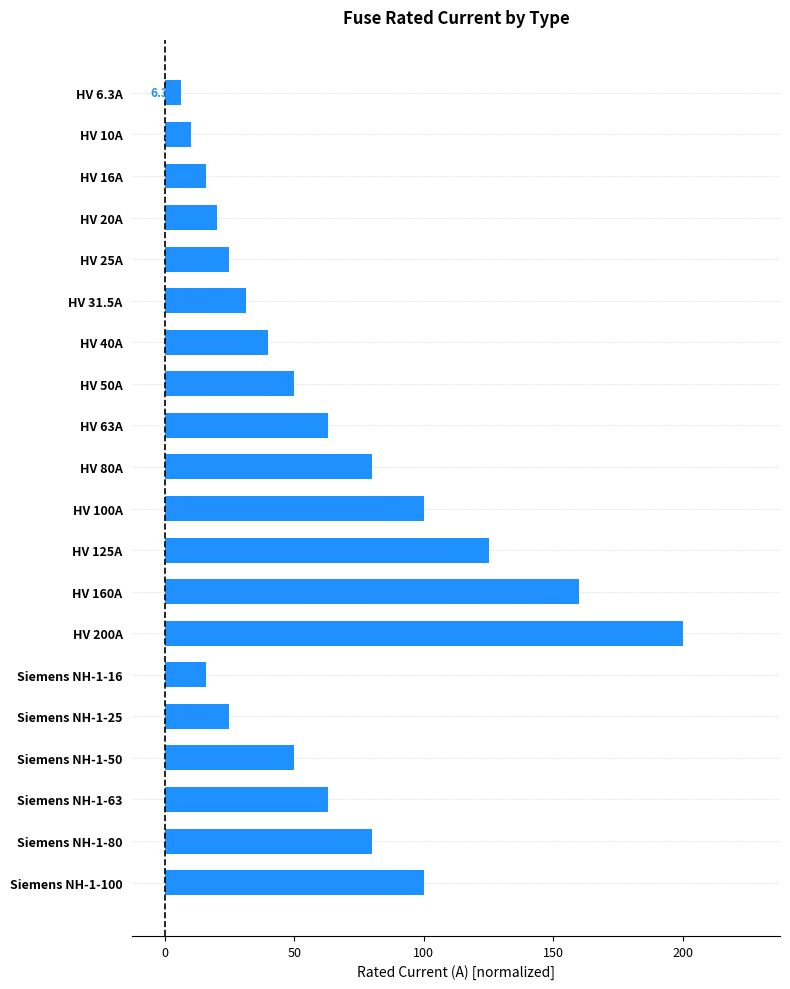

Are the bars horizontal?

Yes